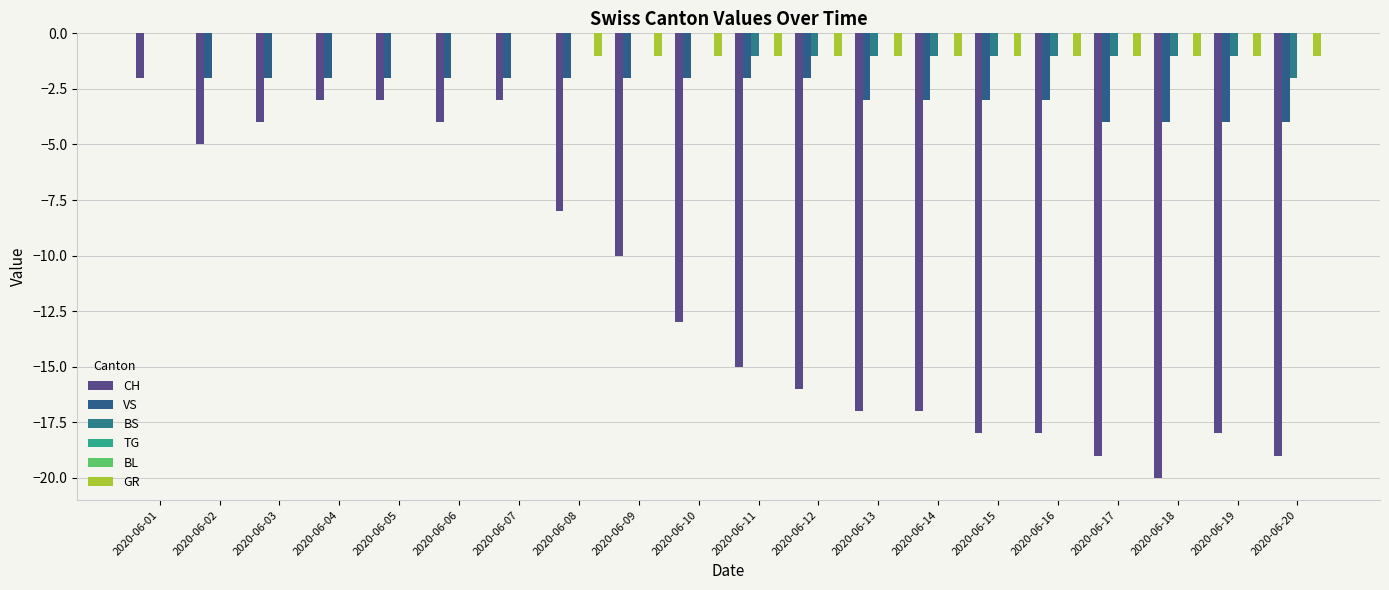

Which series changed the most between 2020-06-07 and 2020-06-19?

CH